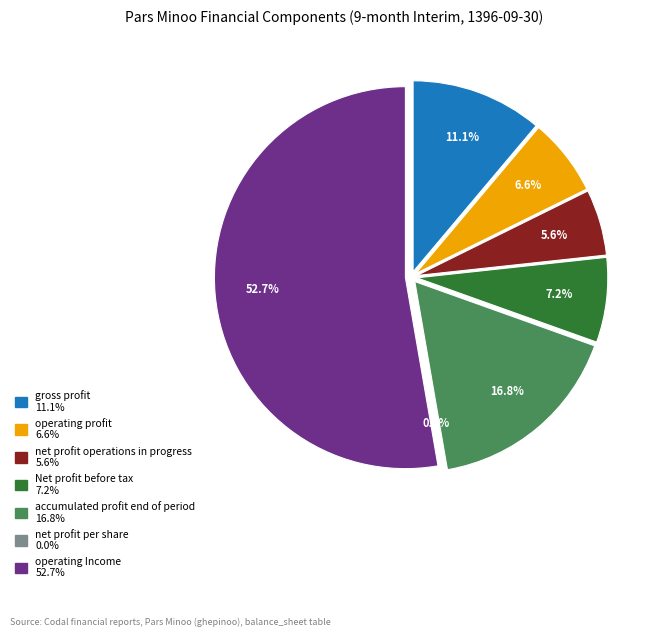

To the nearest percent, what is the average slice percentage?

14%